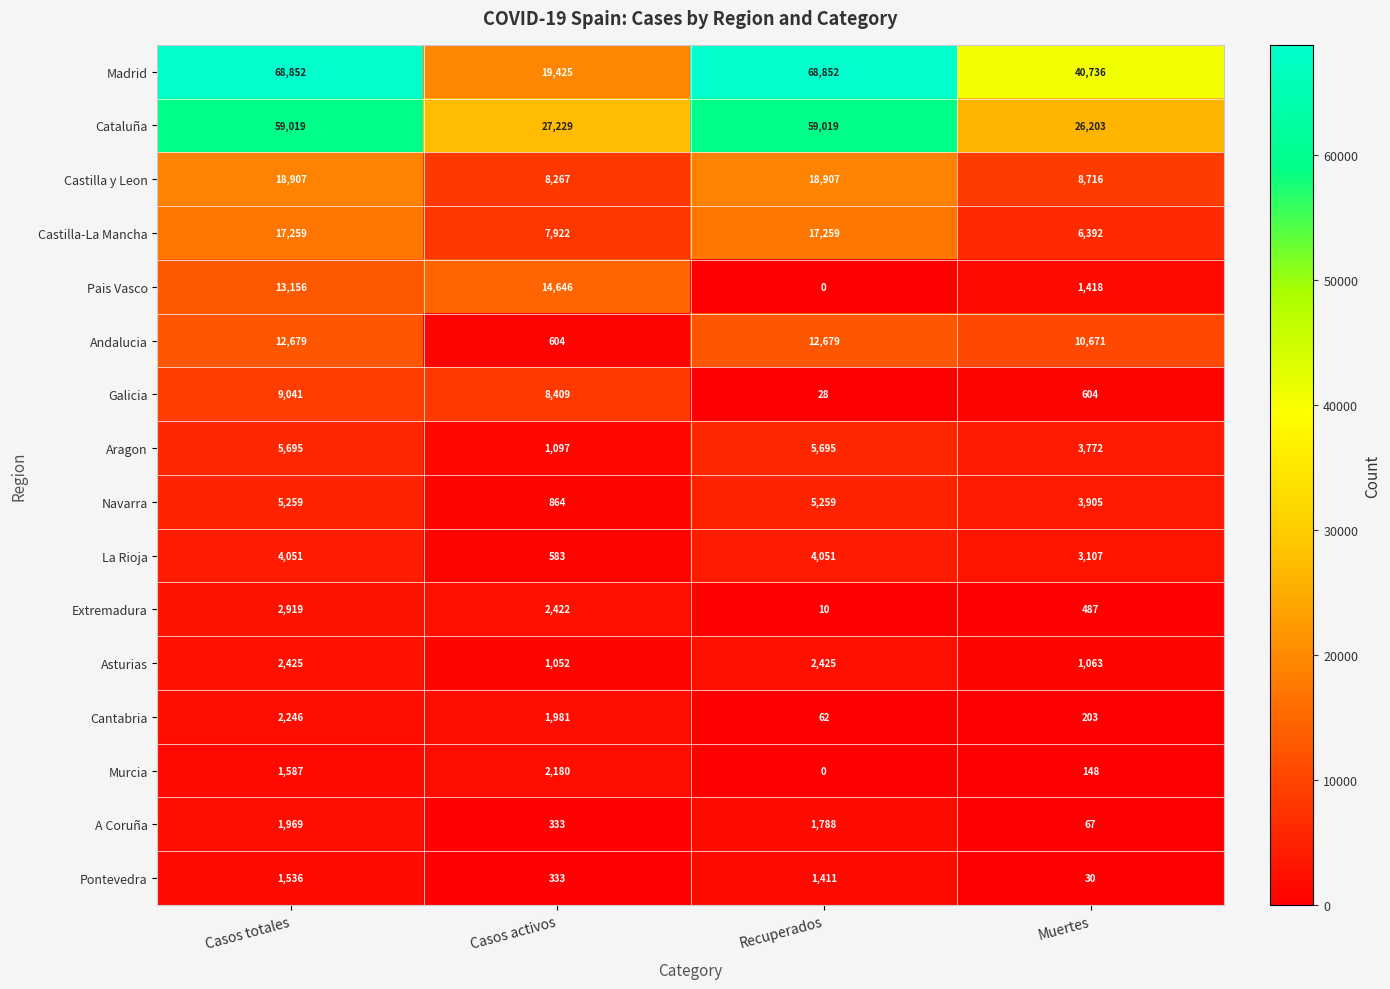

Between Casos totales and Casos activos, which series saw the biggest shift?

Madrid